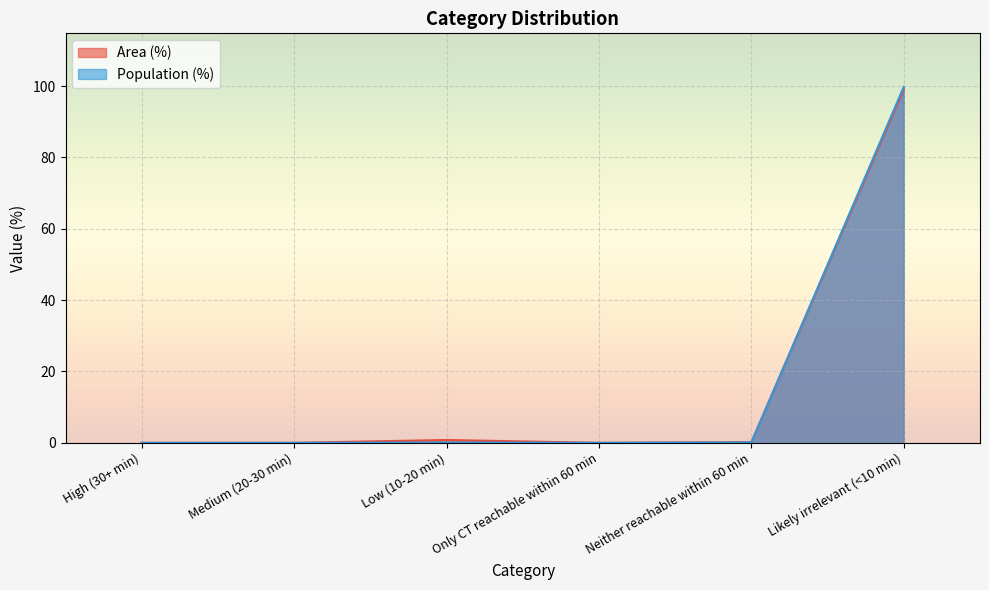

Where is Area (%) nearest to the value 49?

Low (10-20 min)